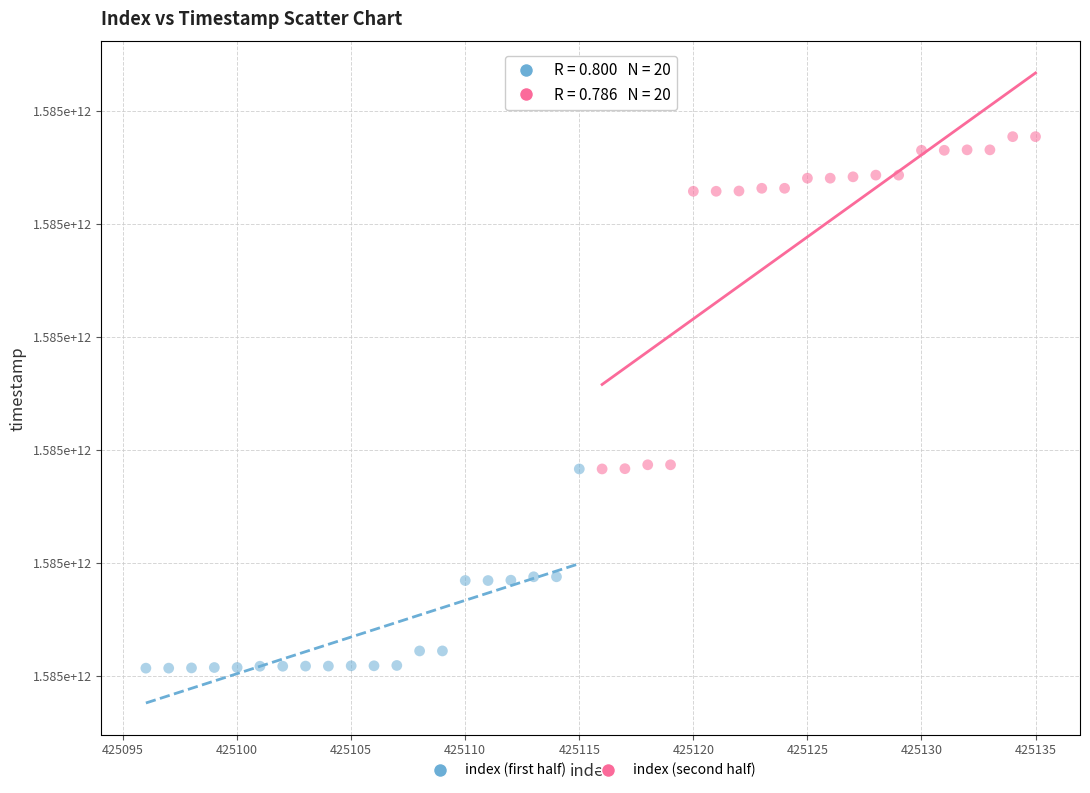

What are all the series names shown in the legend?

index (first half), index (second half)